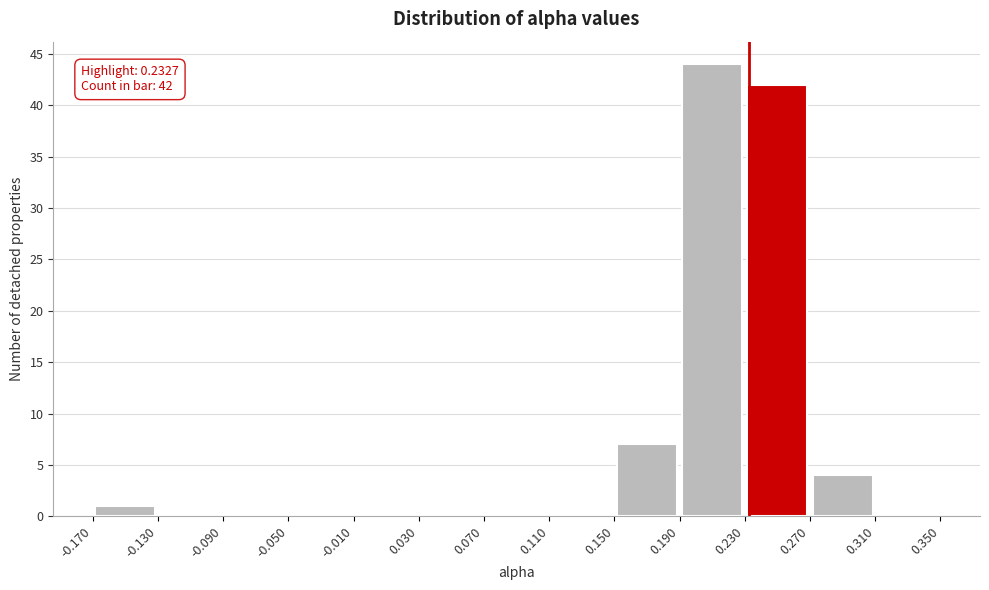

Which range on the x-axis has the tallest bar?

0.190 to 0.230